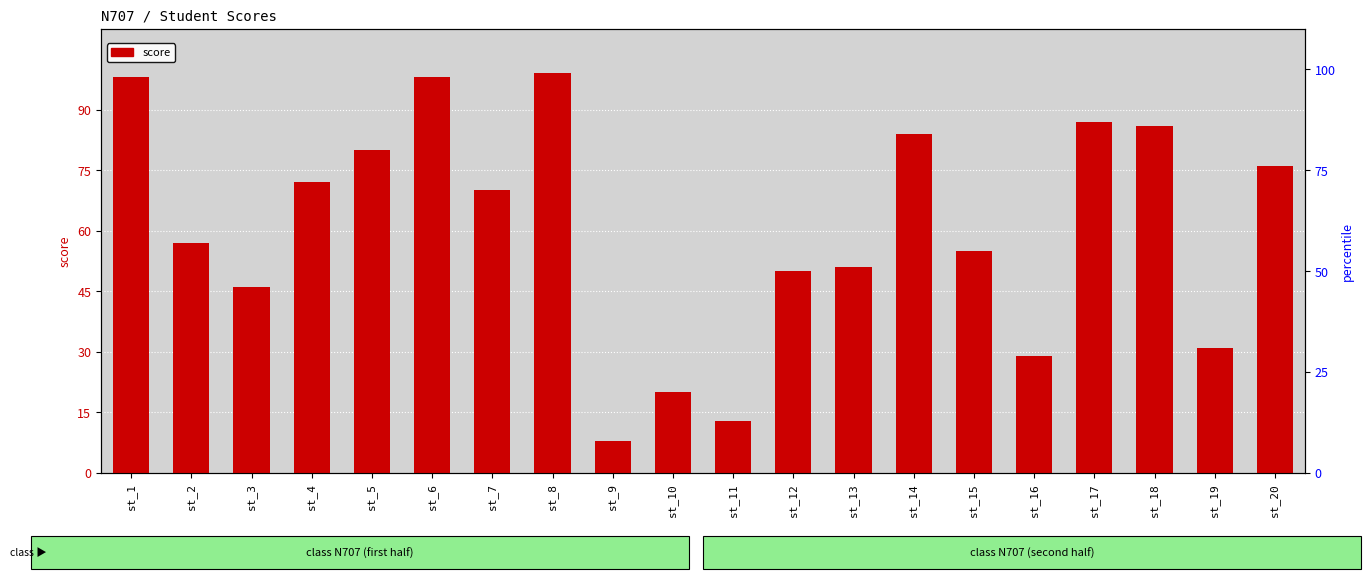

What is the sum of all values?

1210